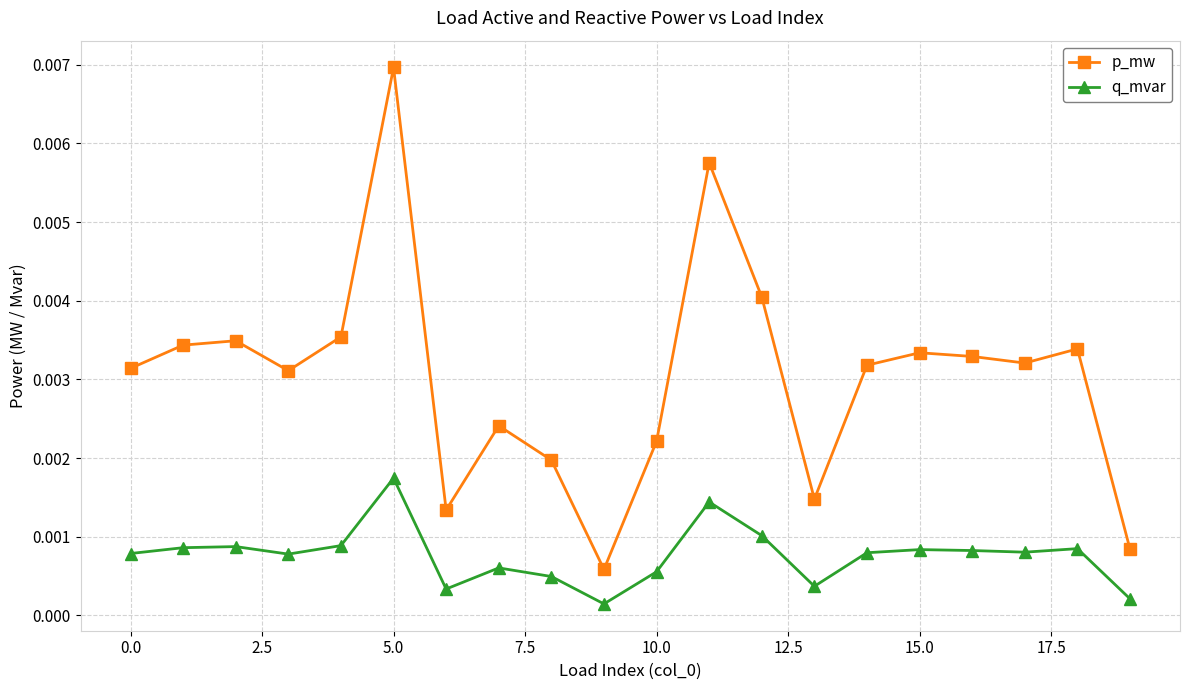

Which series has the largest range (max minus min)?

p_mw